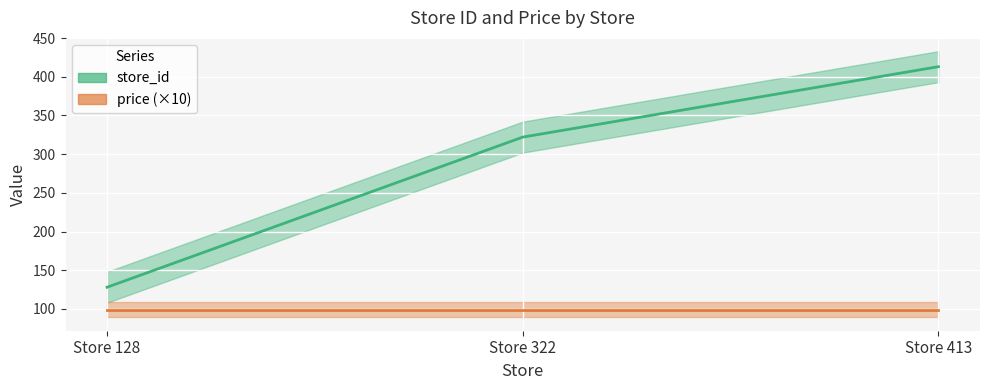

Reading left to right, what are all the values shown in this chart?

128	322	413